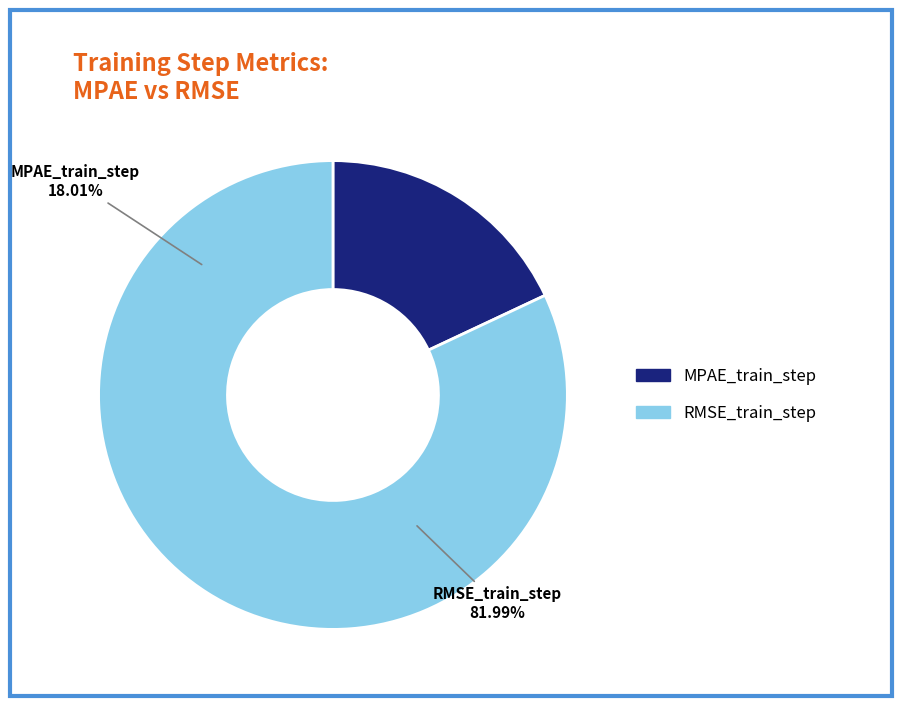

True or false: RMSE_train_step accounts for 90% of the total.

False